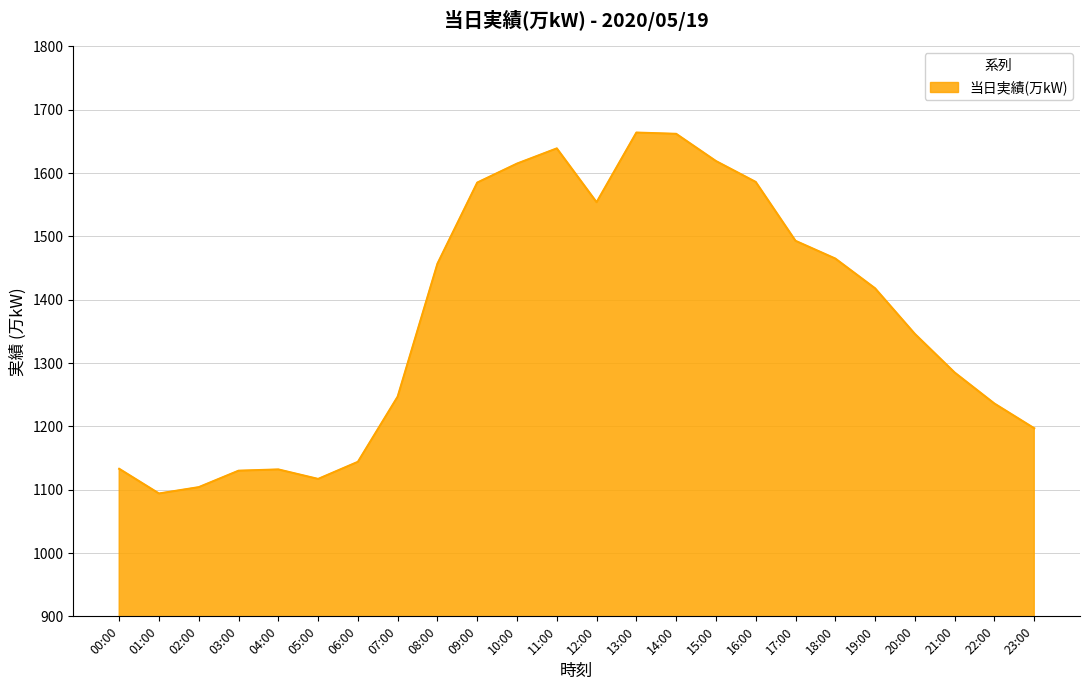

What is the minimum value shown in the chart?

1094